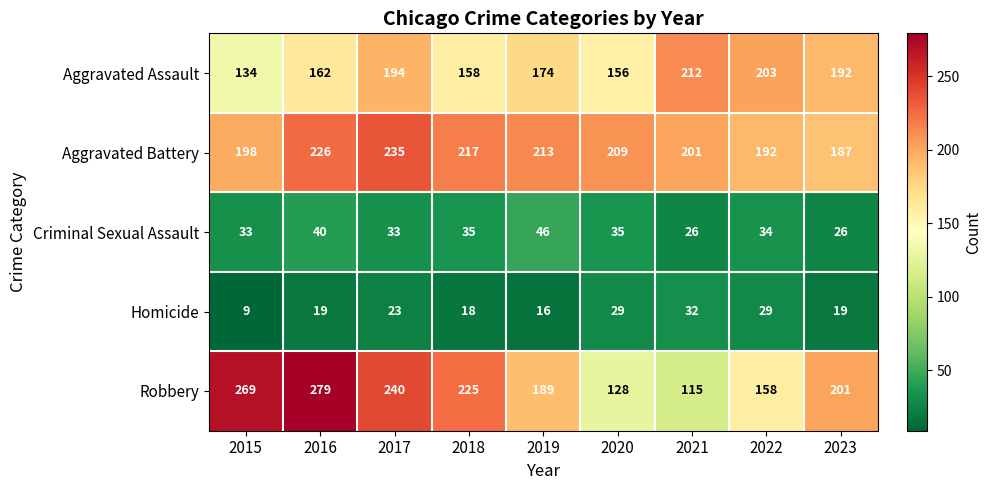

At which label does Homicide reach its peak?

2021